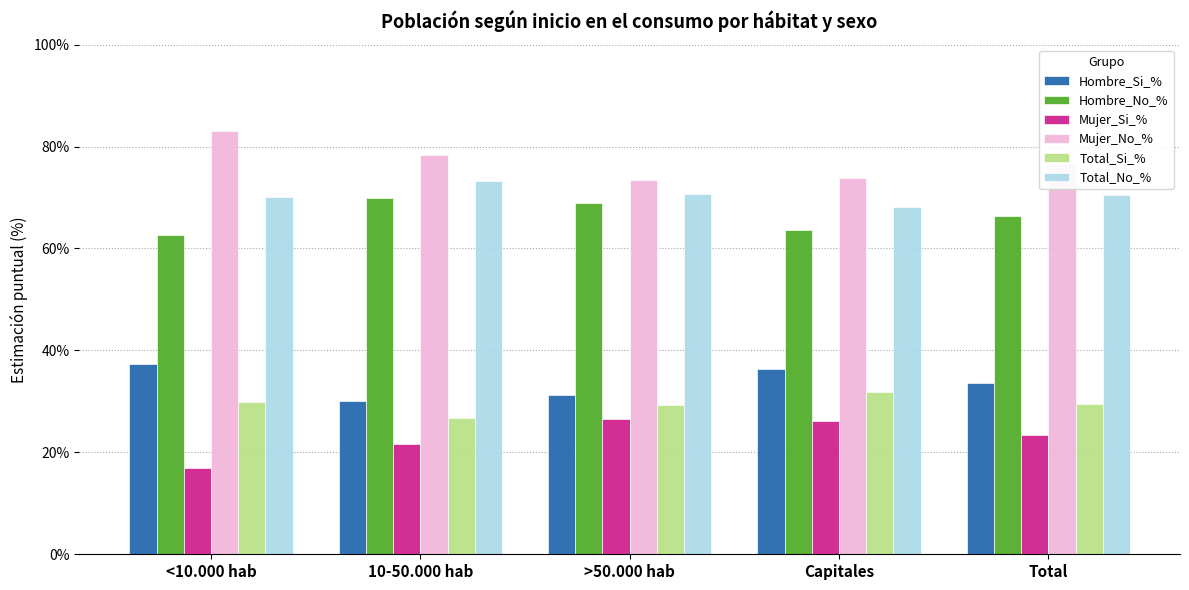

What is the label of the 3rd bar from the right?

>50.000 hab